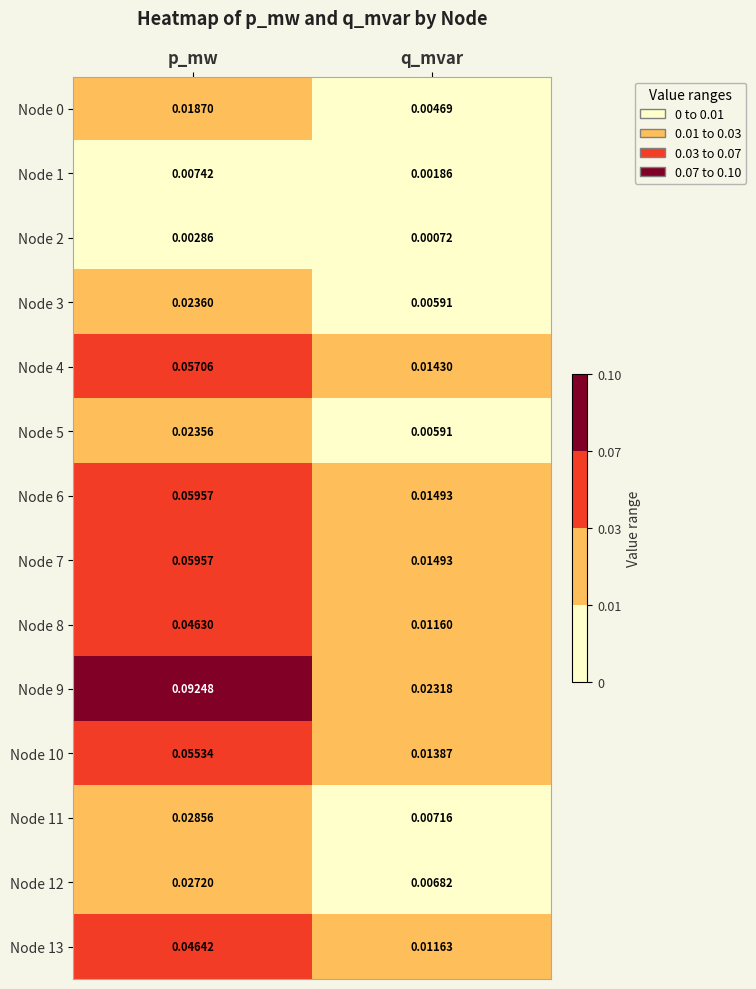

Which series changed the most between p_mw and q_mvar?

Node 9